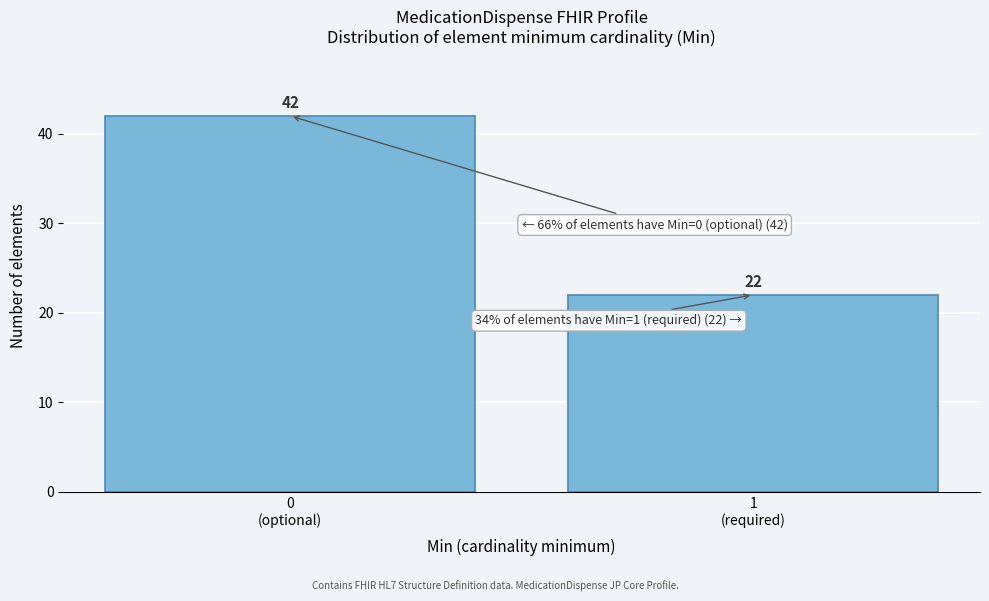

Reading right to left, what are all the values shown in this chart?

22	42